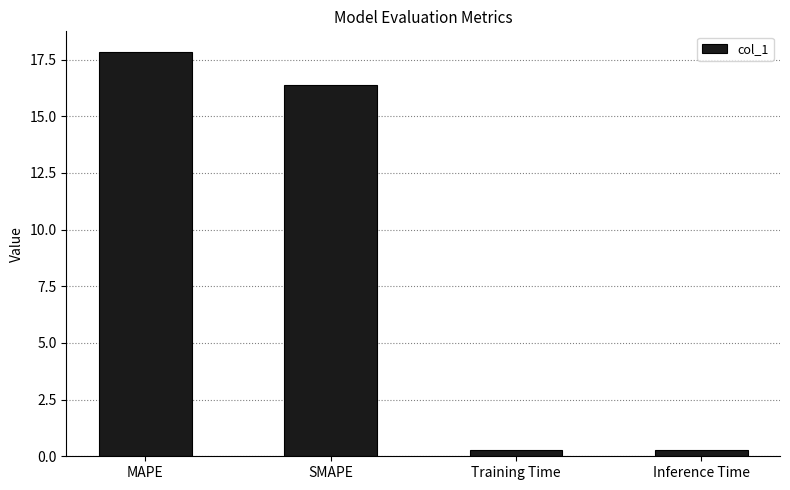

Which category has the highest value across all series?

MAPE